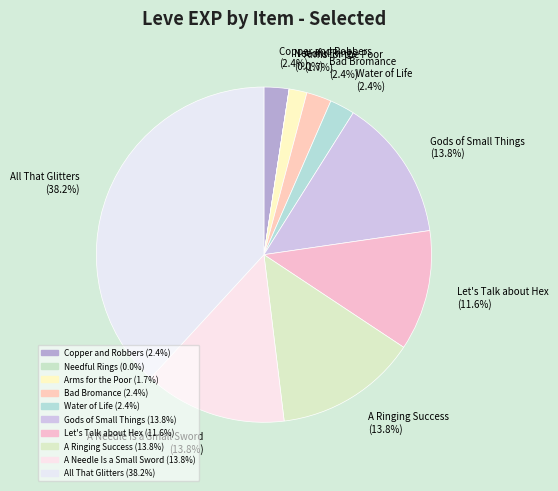

What percentage is NOT represented by Copper and Robbers?

97.6%